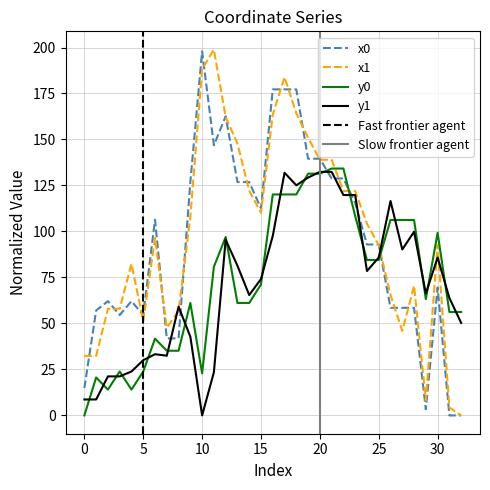

What is the highest value of the x0 series?

197.9